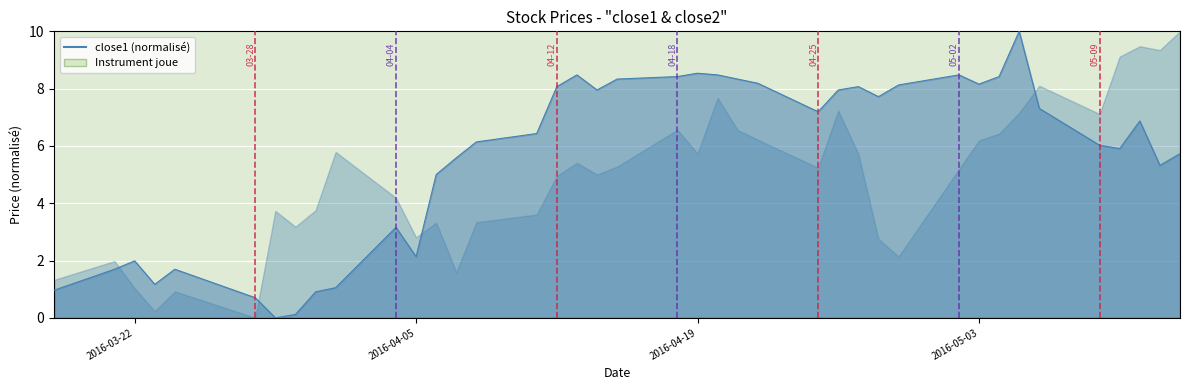

What is the difference between the maximum and minimum values?

10.0